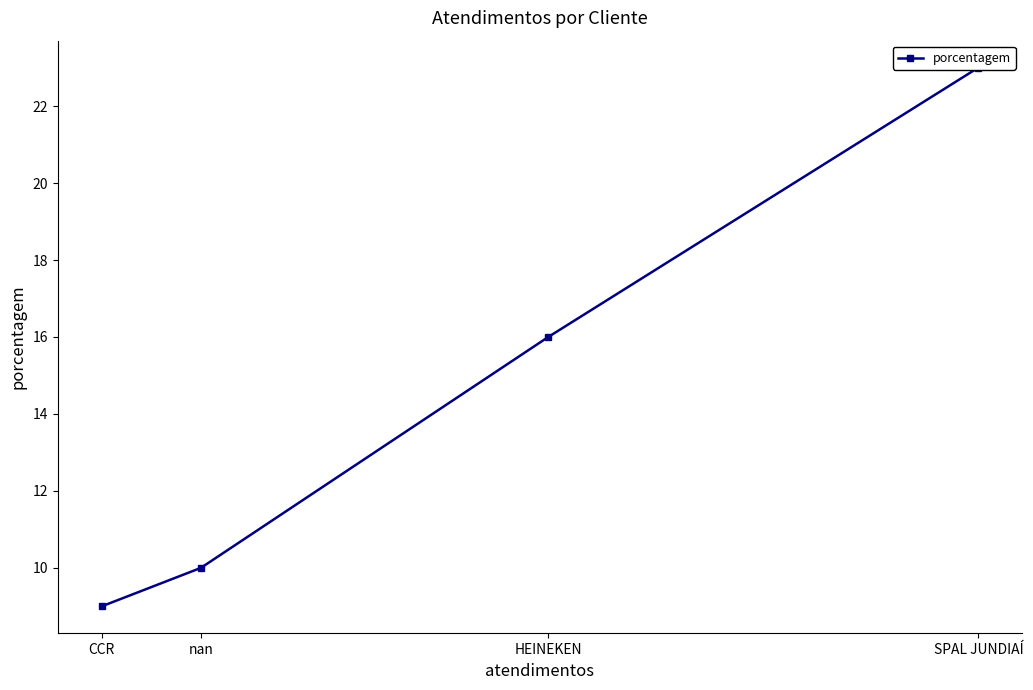

Which category has the highest value across all series?

SPAL JUNDIAÍ